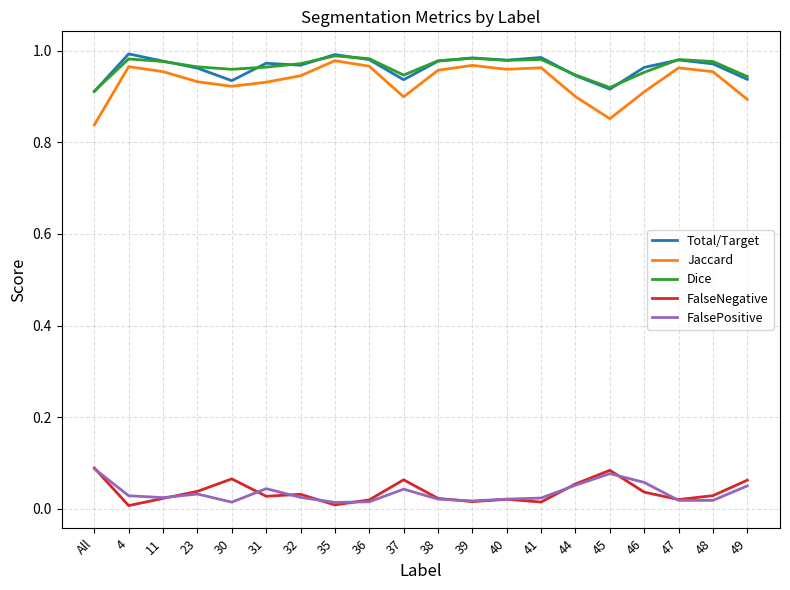

True or false: Dice and Total/Target cross at least once.

True